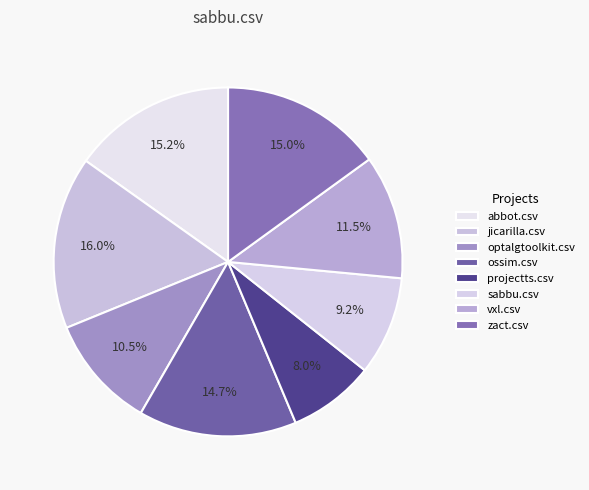

Combined, what portion of the pie is optalgtoolkit.csv and ossim.csv?

25.2%